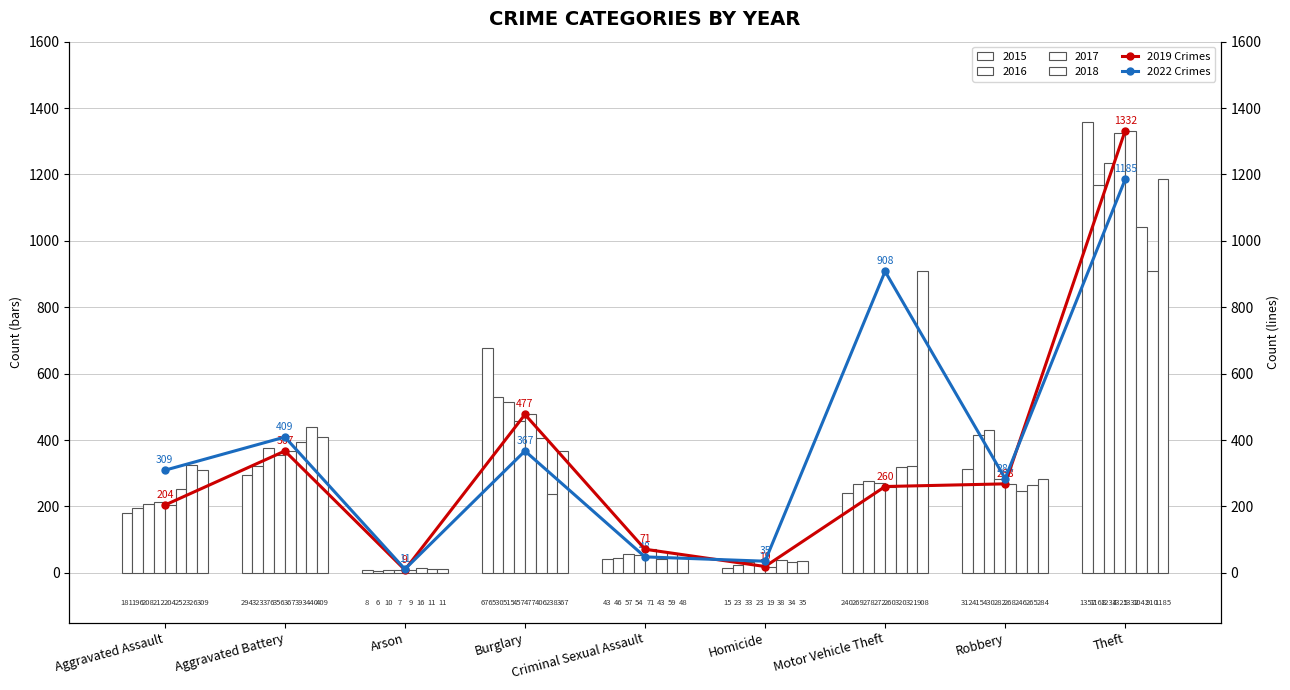

Where does the 2022 Crimes series first go above 309?

Aggravated Battery